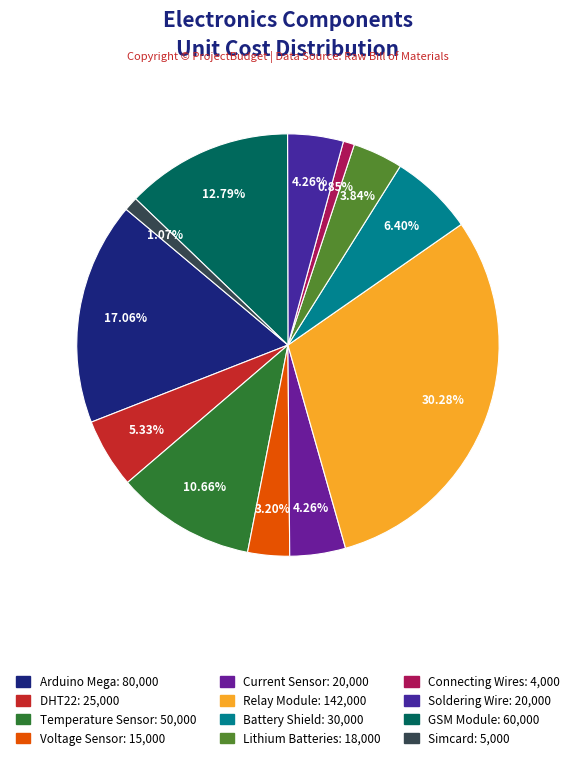

What is the largest slice in the pie chart?

Relay Module